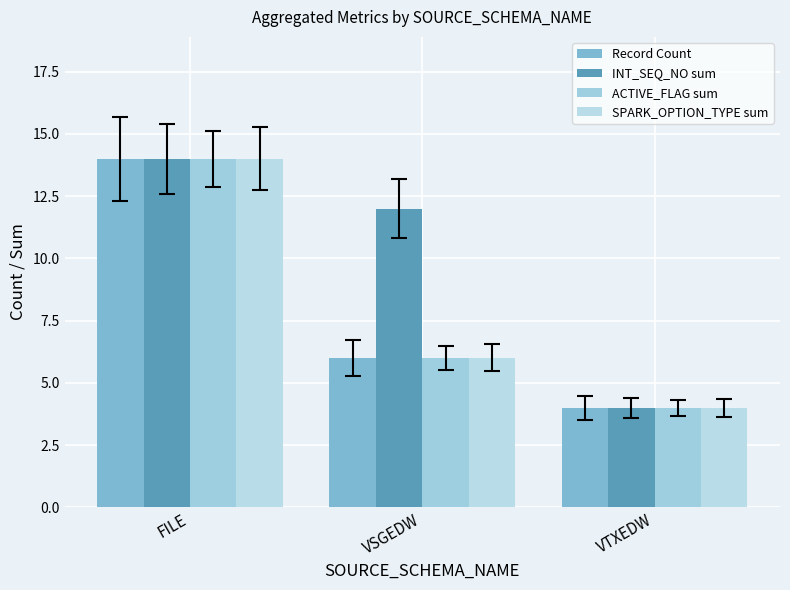

What is the difference between the SPARK_OPTION_TYPE sum values at VSGEDW and FILE?

8